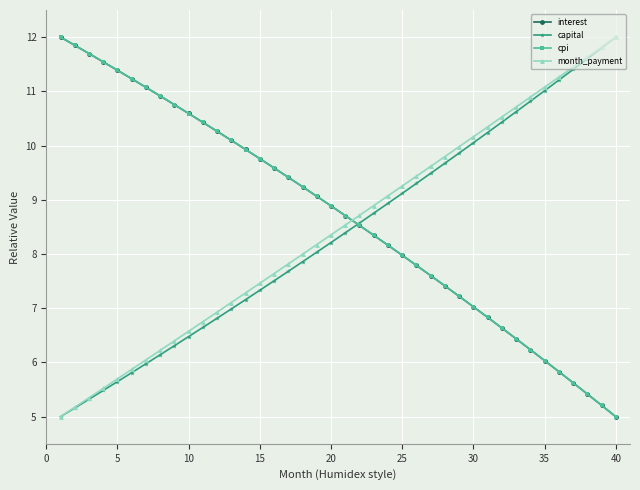

What is the value of the month_payment point at the 26th from the left?

9.4